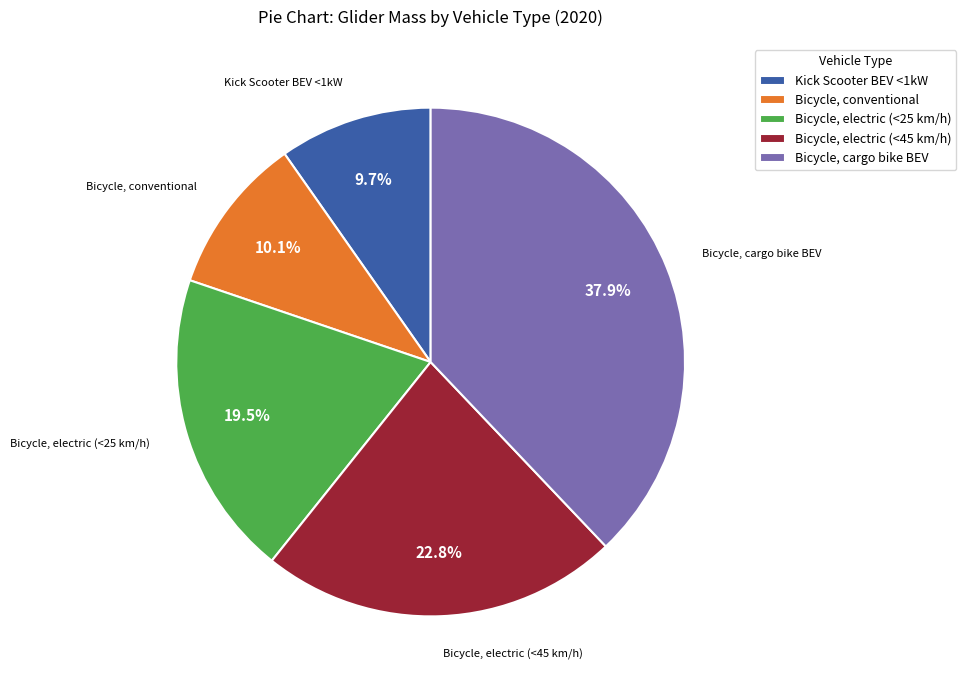

Which has a higher value, Bicycle, cargo bike BEV or Bicycle, electric (<45 km/h)?

Bicycle, cargo bike BEV